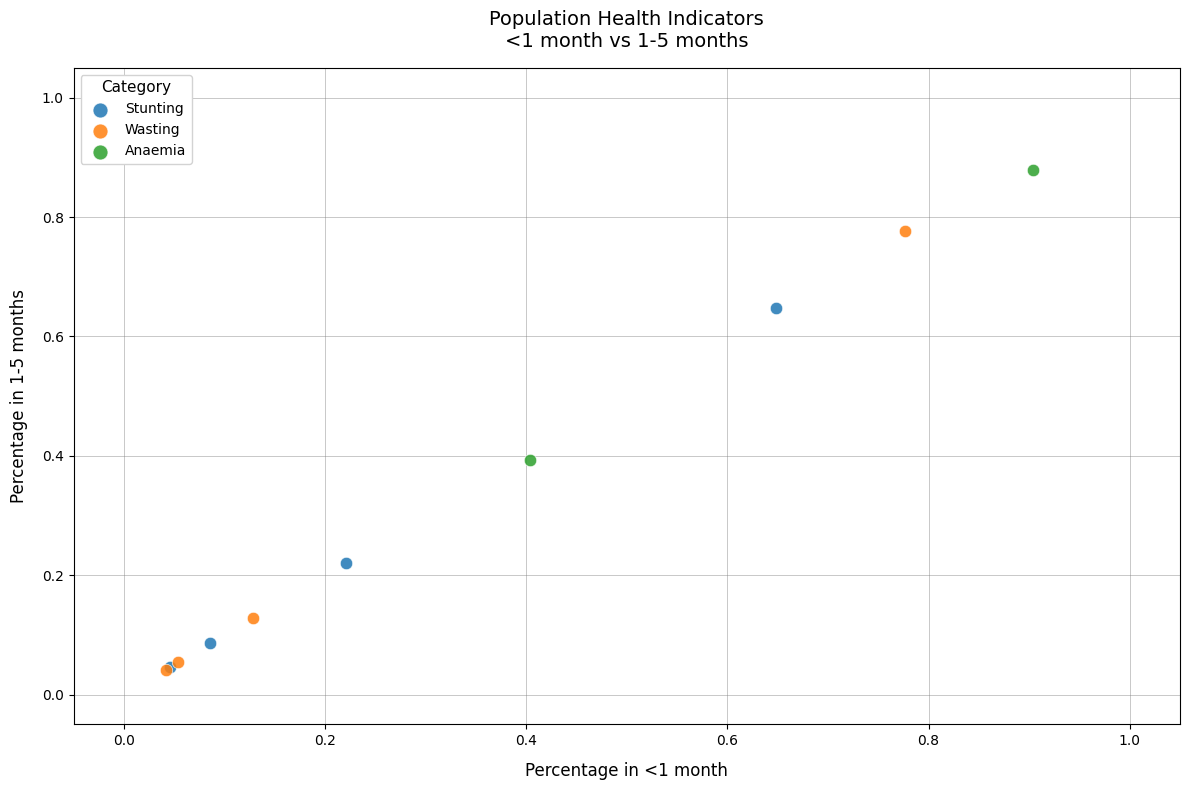

Which series has the largest Y range (max minus min)?

Wasting